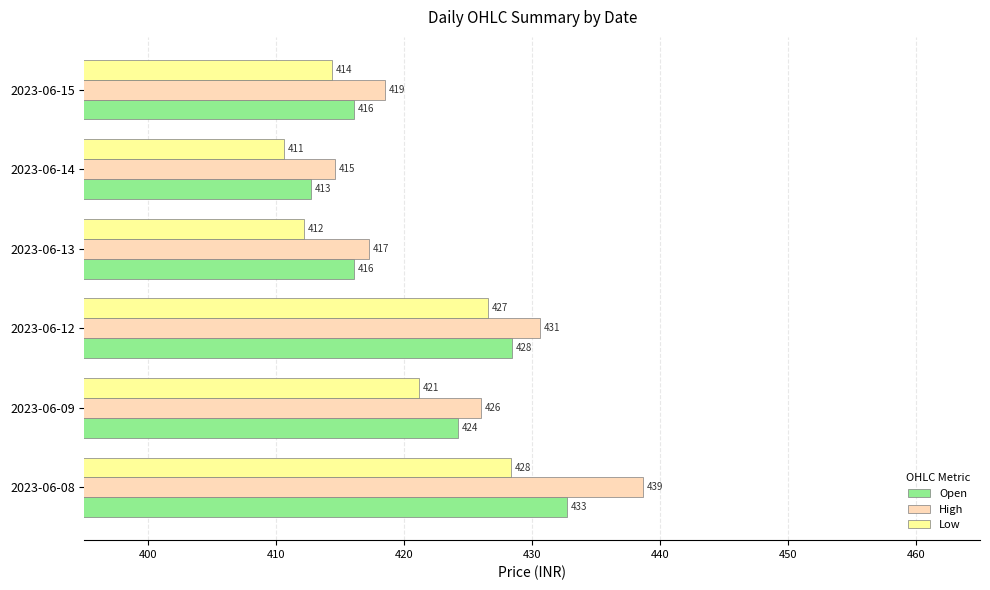

What is the difference between the maximum and minimum values in the Open series?

20.0